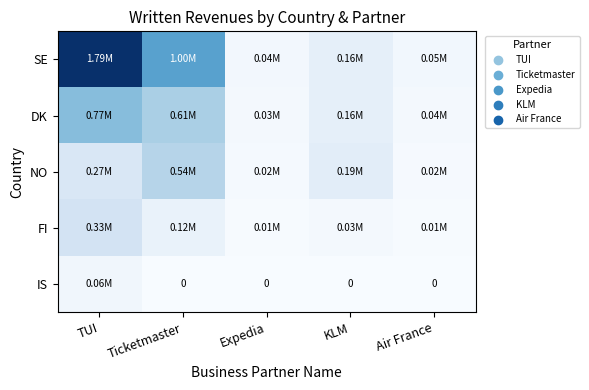

True or false: SE has a value of 87270 at Air France.

False